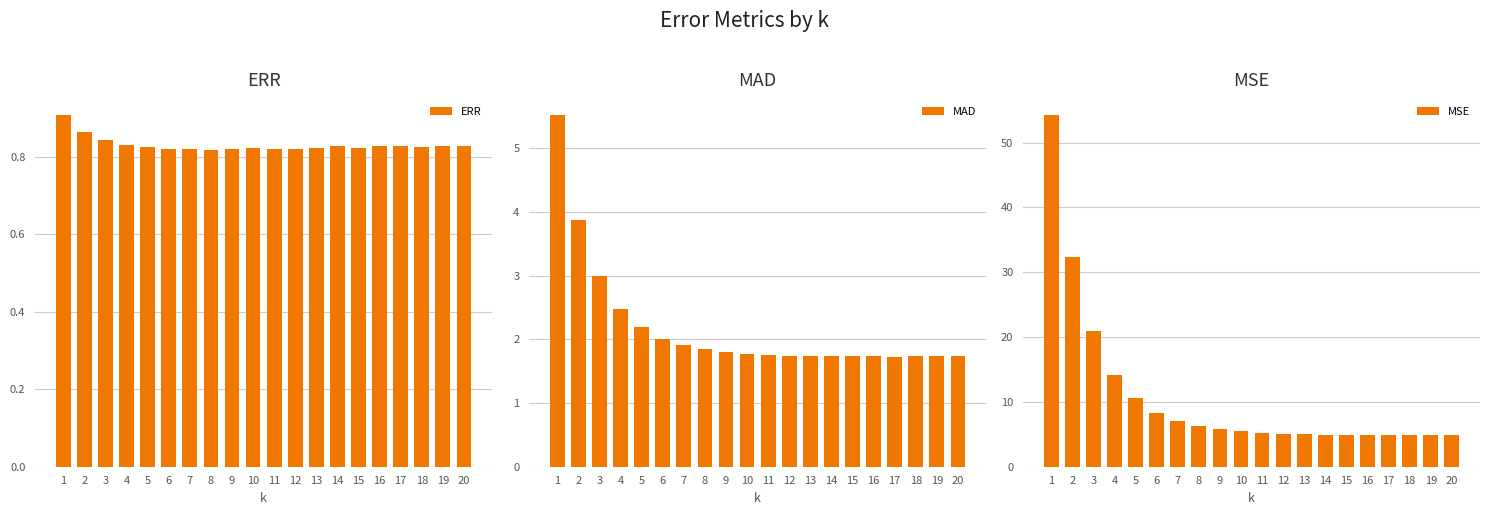

Which series has the largest range (max minus min)?

MSE